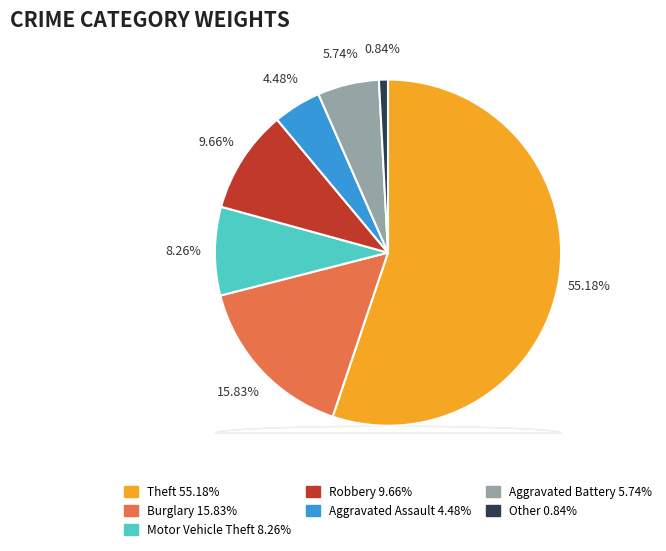

To the nearest percent, what is the average slice percentage?

14%